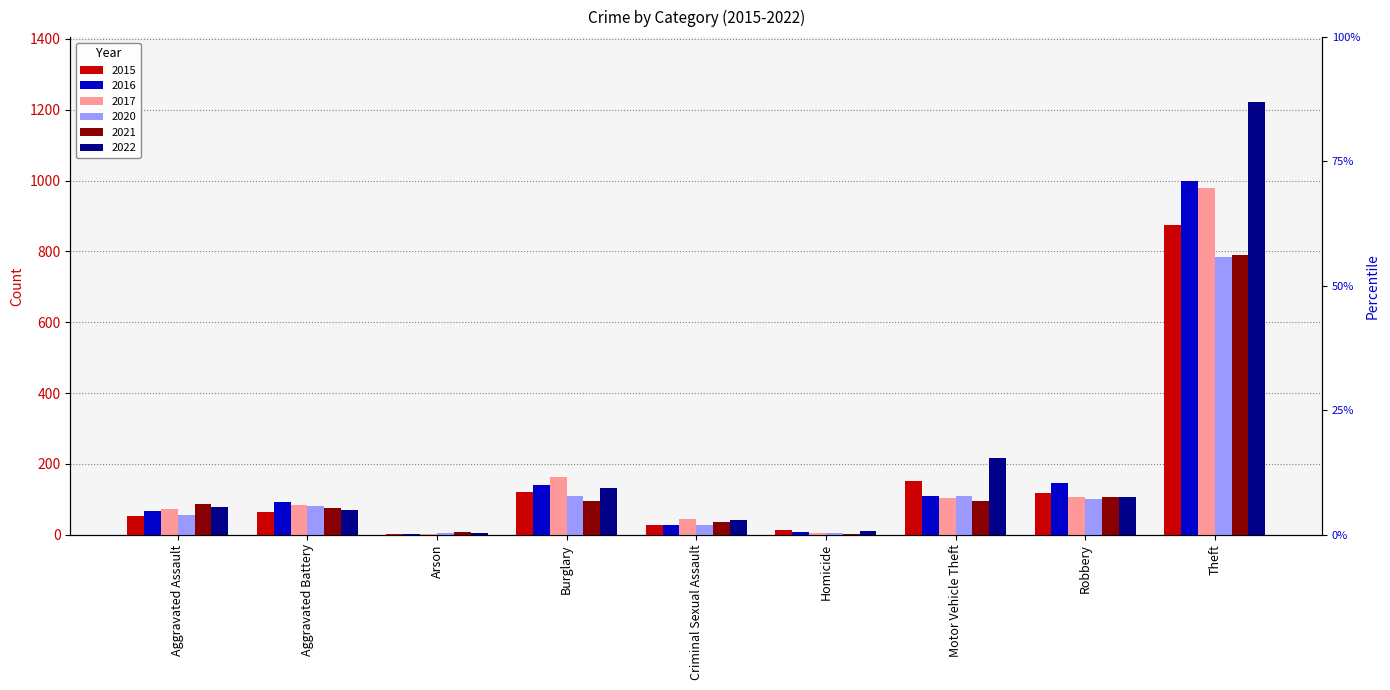

At which label does 2020 reach its minimum?

Arson